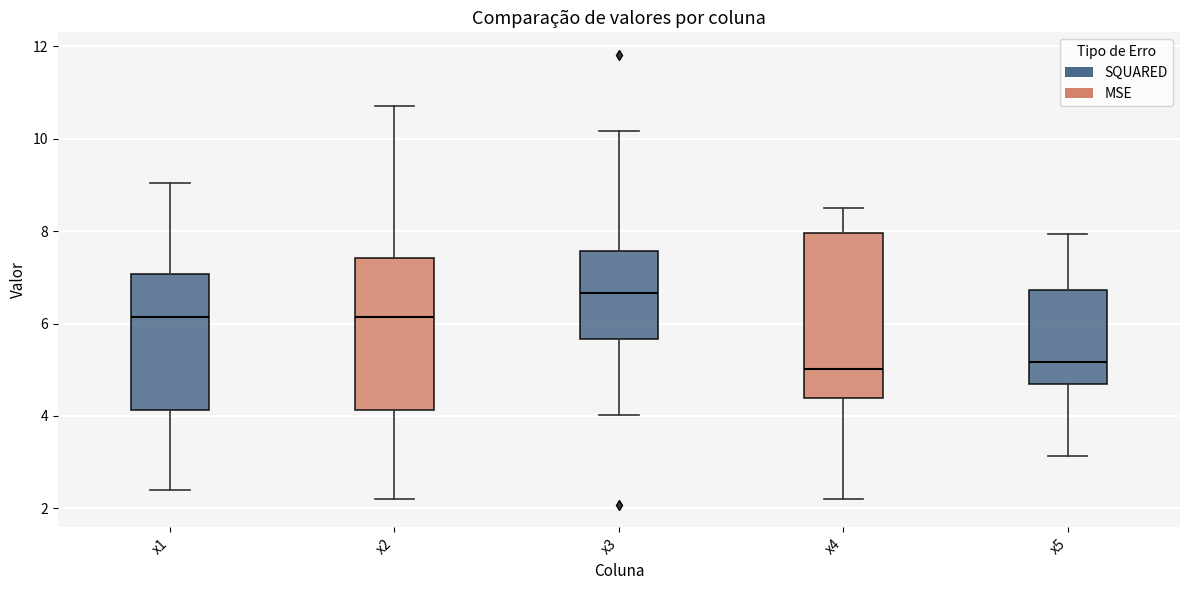

Which box is the tallest, from its lower edge to its upper edge?

x4